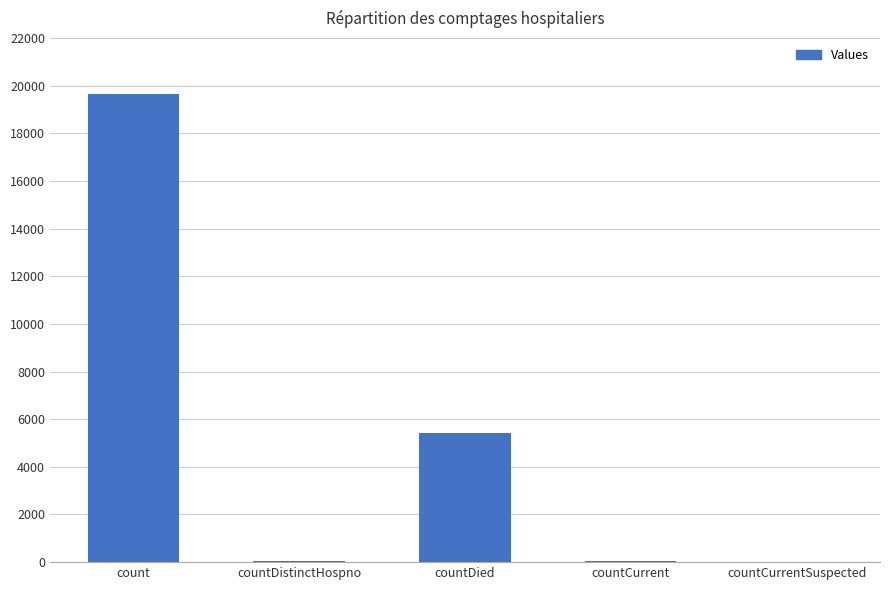

Which has a higher value, count or countDistinctHospno?

count